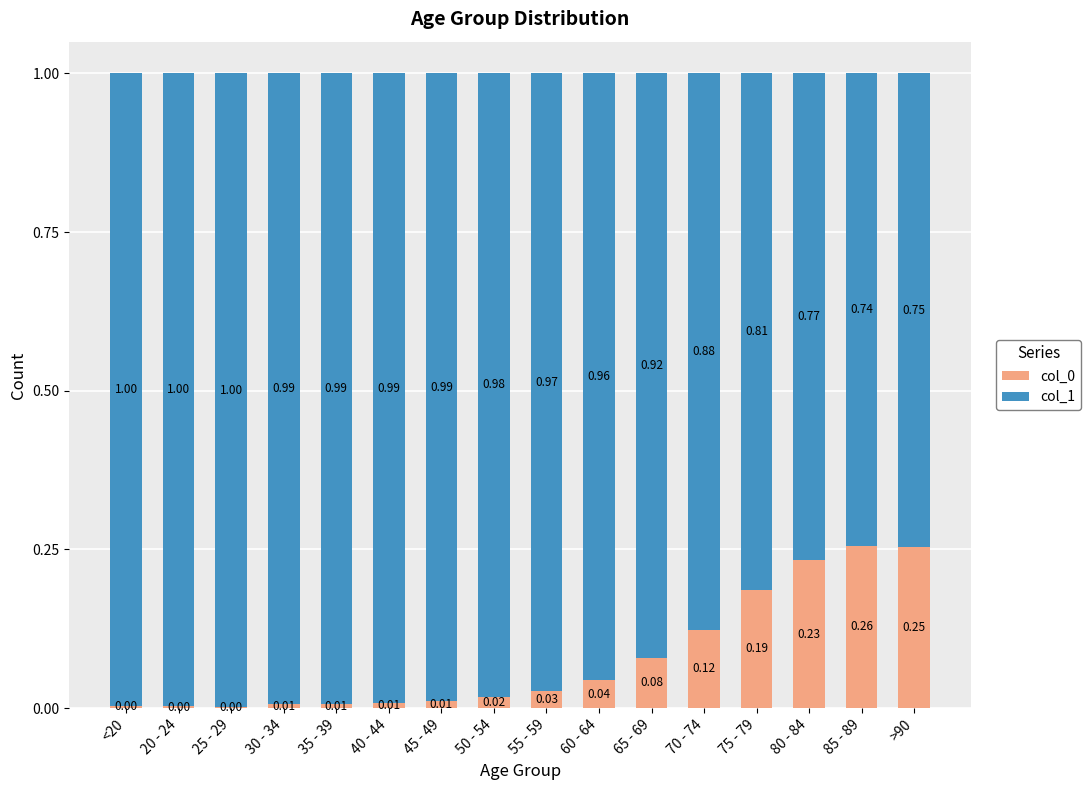

What is the total value across all series at 80 - 84?

1.0